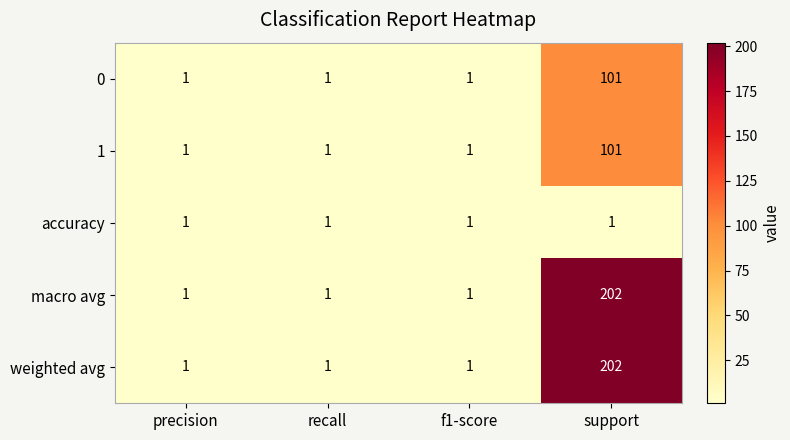

How many categories are shown in the chart?

4